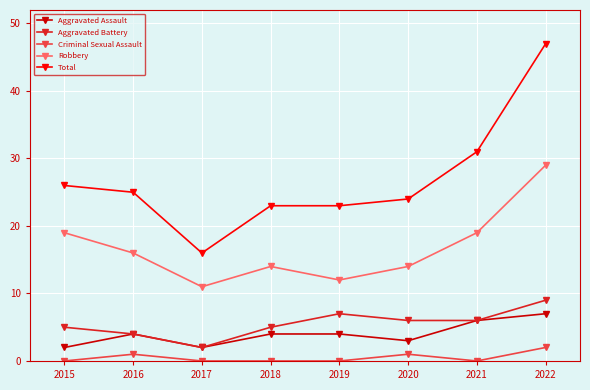

Which series has the largest range (max minus min)?

Total